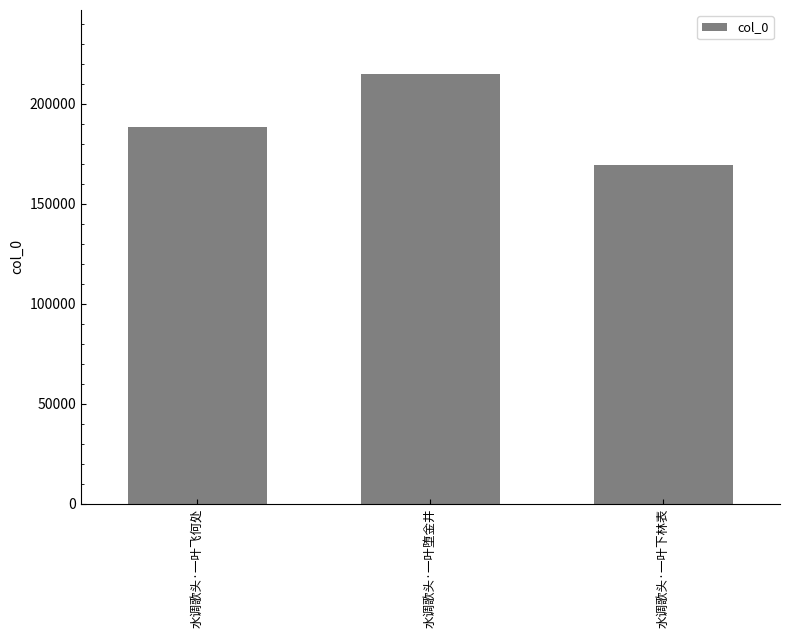

What is the label of the 3rd bar from the right?

水调歌头·一叶飞何处